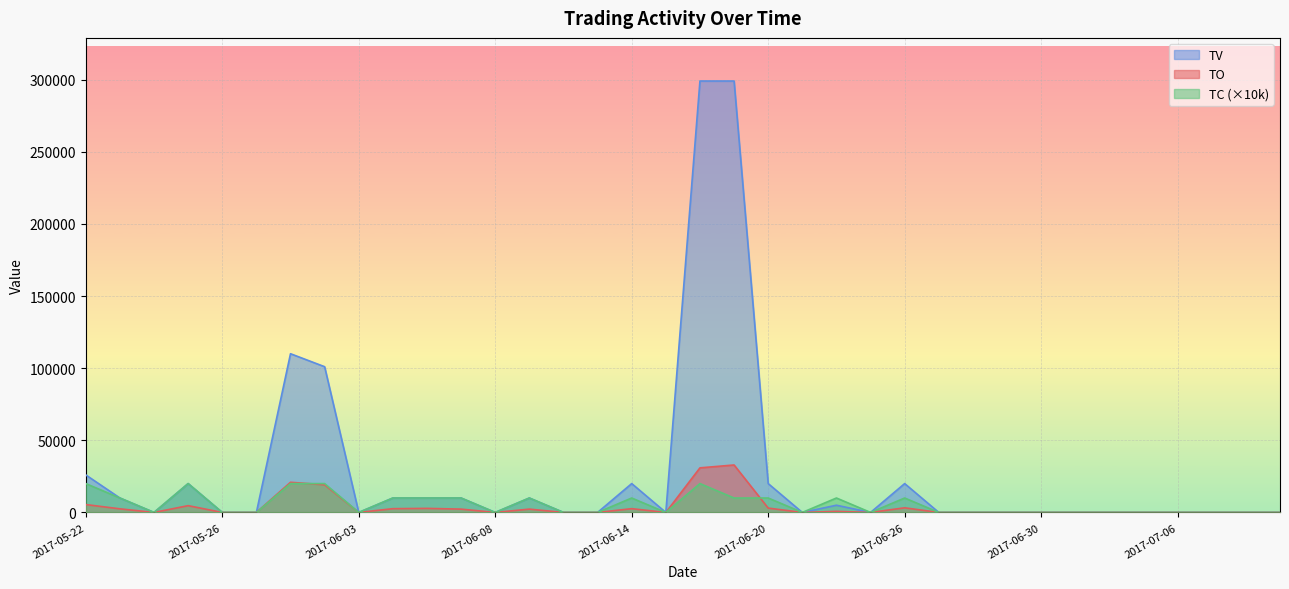

Reading right to left, transcribe all the data shown in this chart.

TO: 2017-07-11=0	2017-07-10=0	2017-07-07=0	2017-07-06=0	2017-07-05=0	2017-07-04=0	2017-07-03=0	2017-06-30=0	2017-06-29=0	2017-06-28=0	2017-06-27=0	2017-06-26=3200	2017-06-23=0	2017-06-22=750	2017-06-21=0	2017-06-20=3000	2017-06-19=32890	2017-06-16=30900	2017-06-15=0	2017-06-14=2600	2017-06-13=0	2017-06-12=0	2017-06-09=2300	2017-06-08=0	2017-06-07=2300	2017-06-06=2800	2017-06-05=2600	2017-06-03=0	2017-06-02=19180	2017-06-01=20900	2017-05-31=0	2017-05-26=0	2017-05-25=4700	2017-05-24=0	2017-05-23=2500	2017-05-22=5460
TV: 2017-07-11=0	2017-07-10=0	2017-07-07=0	2017-07-06=0	2017-07-05=0	2017-07-04=0	2017-07-03=0	2017-06-30=0	2017-06-29=0	2017-06-28=0	2017-06-27=0	2017-06-26=20000	2017-06-23=0	2017-06-22=5000	2017-06-21=0	2017-06-20=20000	2017-06-19=299000	2017-06-16=299000	2017-06-15=0	2017-06-14=20000	2017-06-13=0	2017-06-12=0	2017-06-09=10000	2017-06-08=0	2017-06-07=10000	2017-06-06=10000	2017-06-05=10000	2017-06-03=0	2017-06-02=101000	2017-06-01=110000	2017-05-31=0	2017-05-26=0	2017-05-25=20000	2017-05-24=0	2017-05-23=10000	2017-05-22=26000
TC: 2017-07-11=0	2017-07-10=0	2017-07-07=0	2017-07-06=0	2017-07-05=0	2017-07-04=0	2017-07-03=0	2017-06-30=0	2017-06-29=0	2017-06-28=0	2017-06-27=0	2017-06-26=10000	2017-06-23=0	2017-06-22=10000	2017-06-21=0	2017-06-20=10000	2017-06-19=10000	2017-06-16=20000	2017-06-15=0	2017-06-14=10000	2017-06-13=0	2017-06-12=0	2017-06-09=10000	2017-06-08=0	2017-06-07=10000	2017-06-06=10000	2017-06-05=10000	2017-06-03=0	2017-06-02=20000	2017-06-01=20000	2017-05-31=0	2017-05-26=0	2017-05-25=20000	2017-05-24=0	2017-05-23=10000	2017-05-22=20000